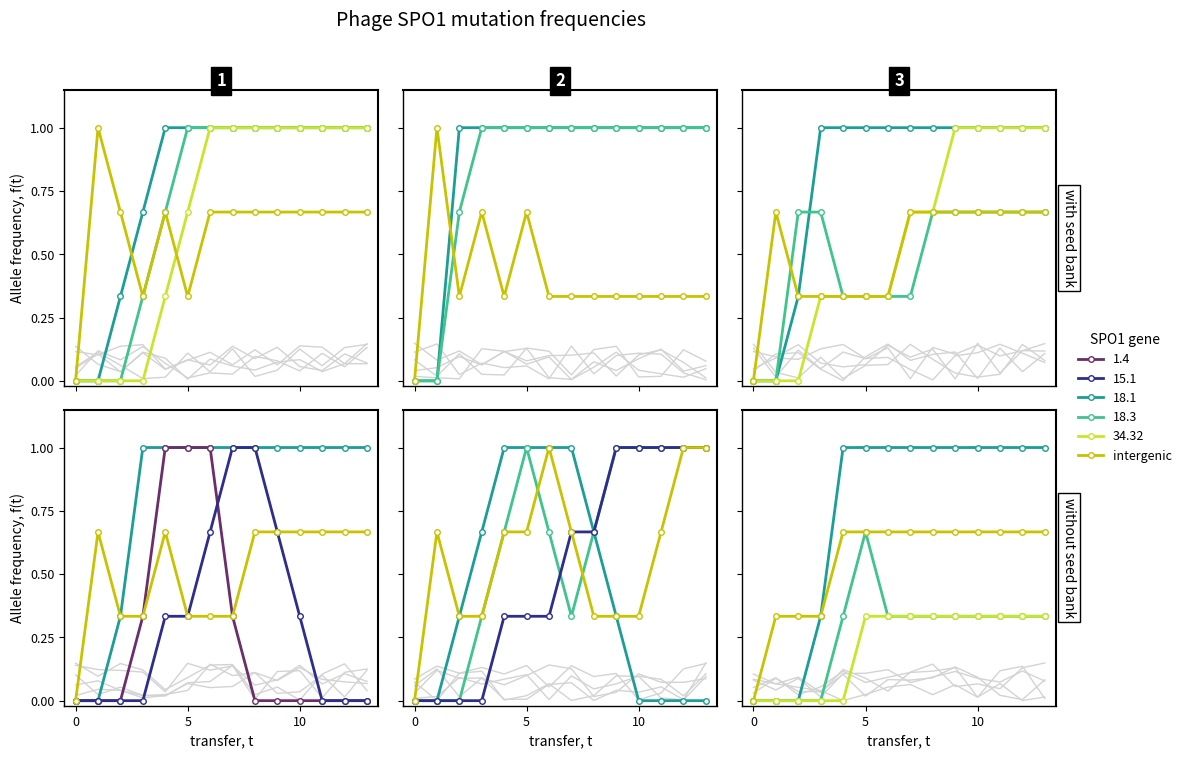

Does the chart have visible grid lines?

No